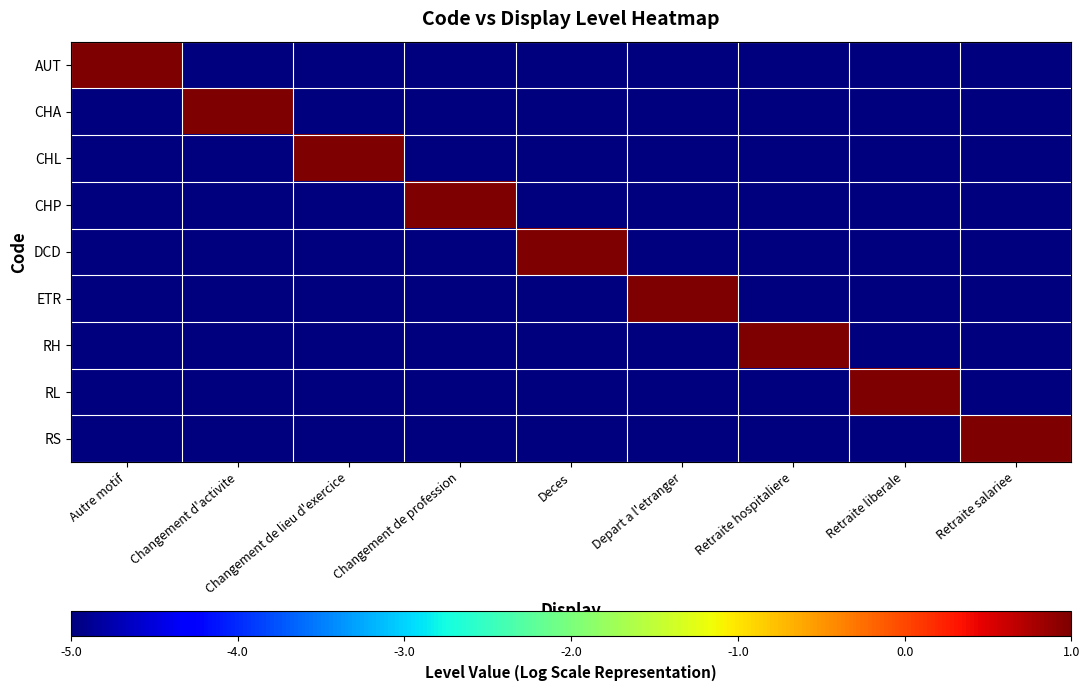

At how many categories does at least one series exceed 0?

9